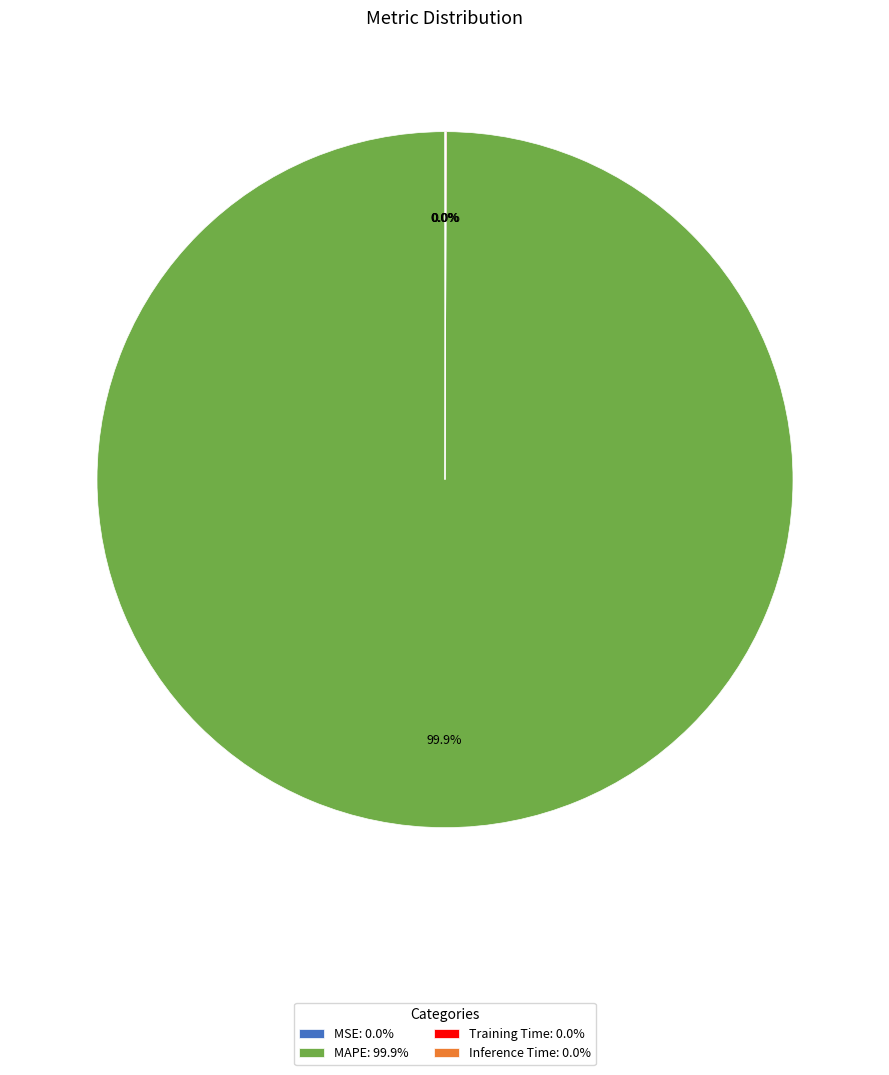

Does any single category account for the majority?

Yes